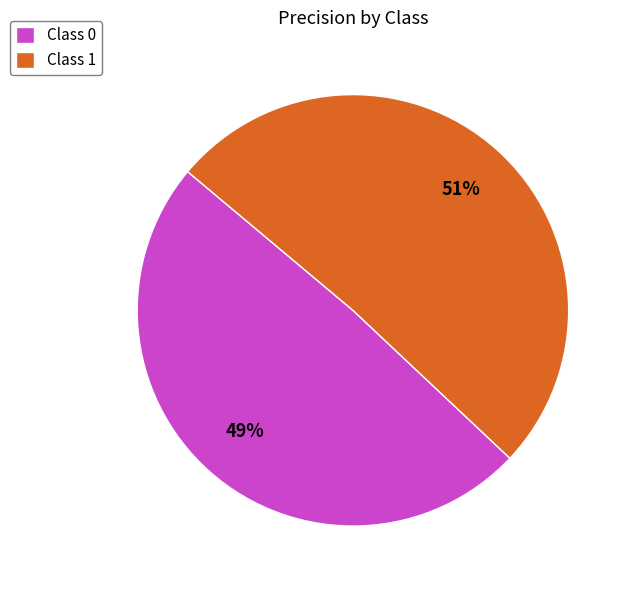

Which slice represents more than half of the pie?

Class 1